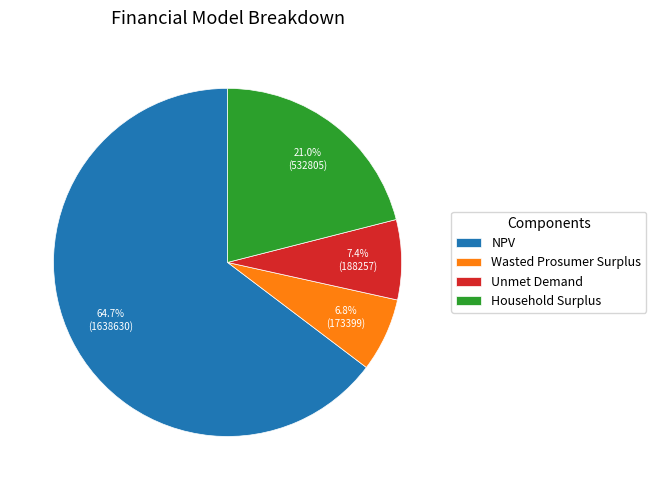

To the nearest percent, what is the difference between the largest and smallest slice percentages?

58%